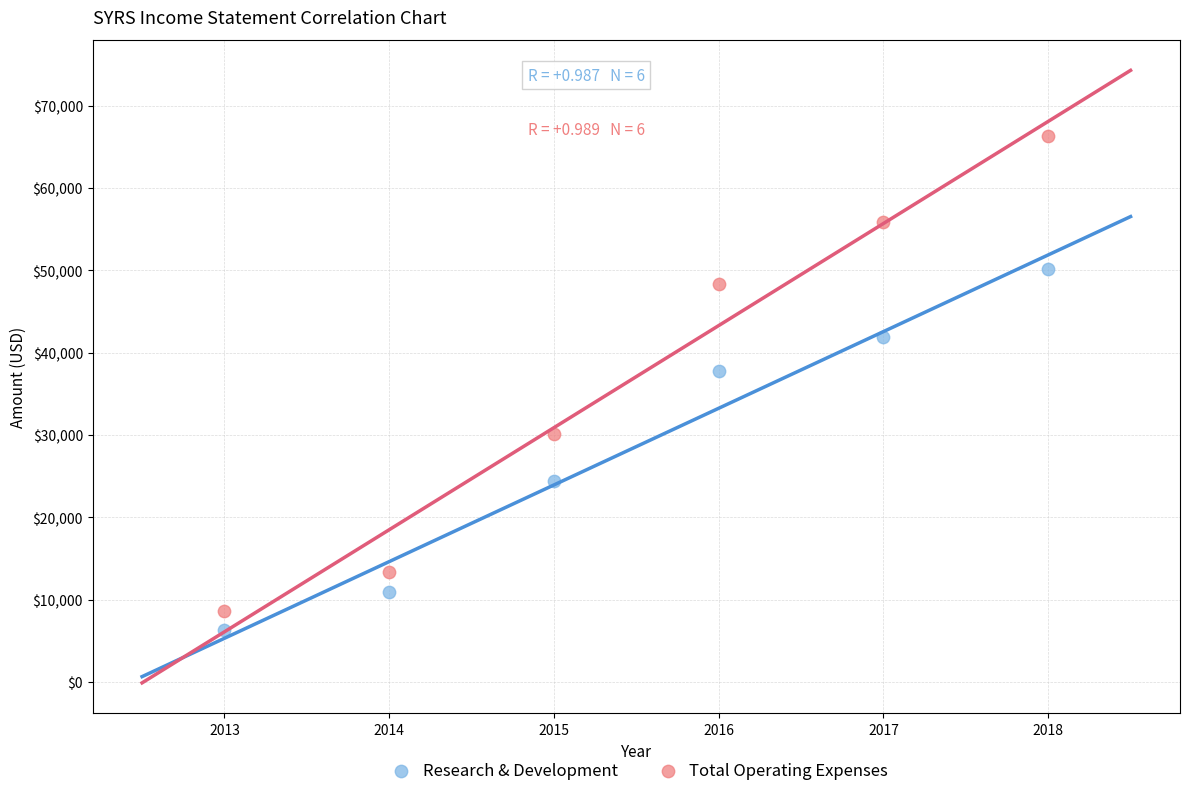

Which series reaches the maximum Y coordinate?

Total Operating Expenses